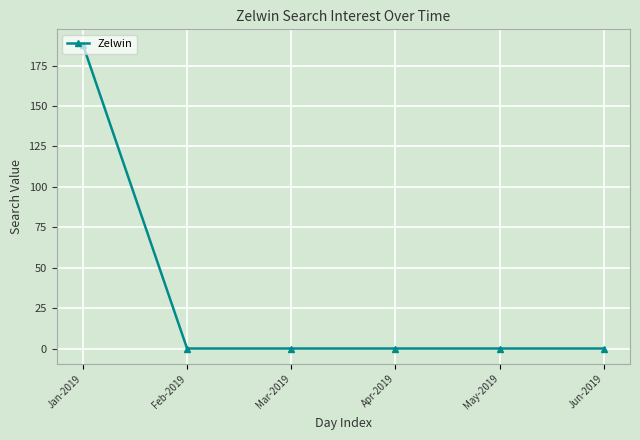

Reading left to right, what are all the values shown in this chart?

Jan-2019=188	Feb-2019=0	Mar-2019=0	Apr-2019=0	May-2019=0	Jun-2019=0